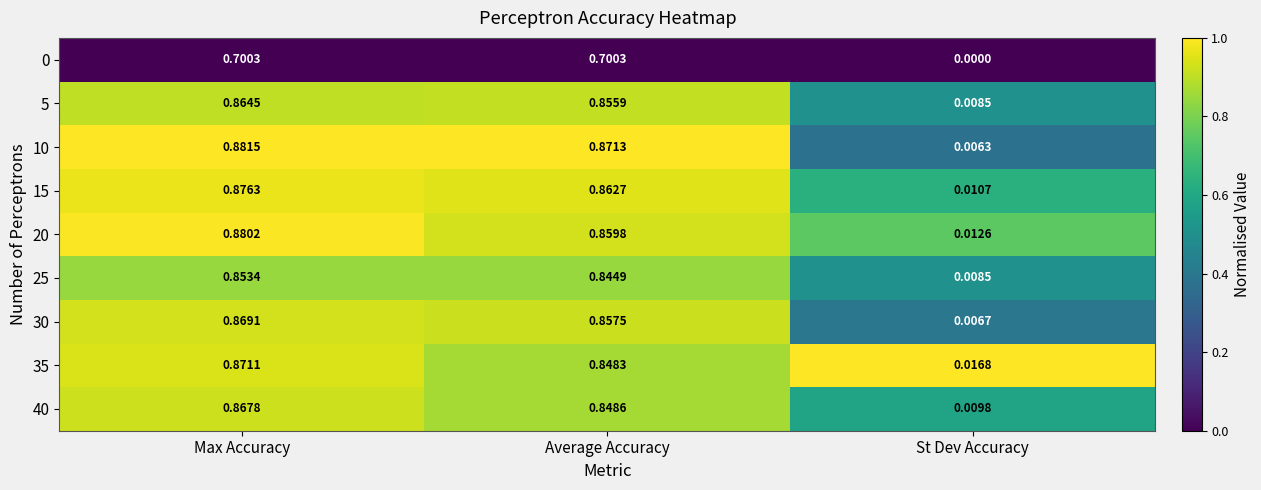

At how many categories does at least one series exceed 0?

3